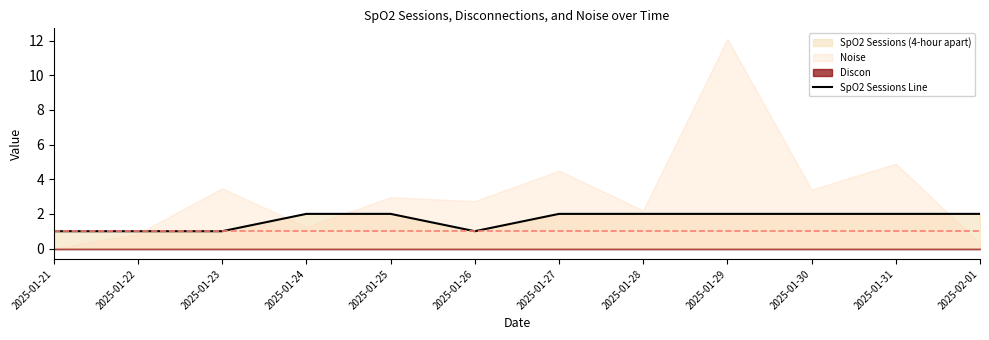

How many points are lower than both their immediate neighbors (excluding endpoints)?

1